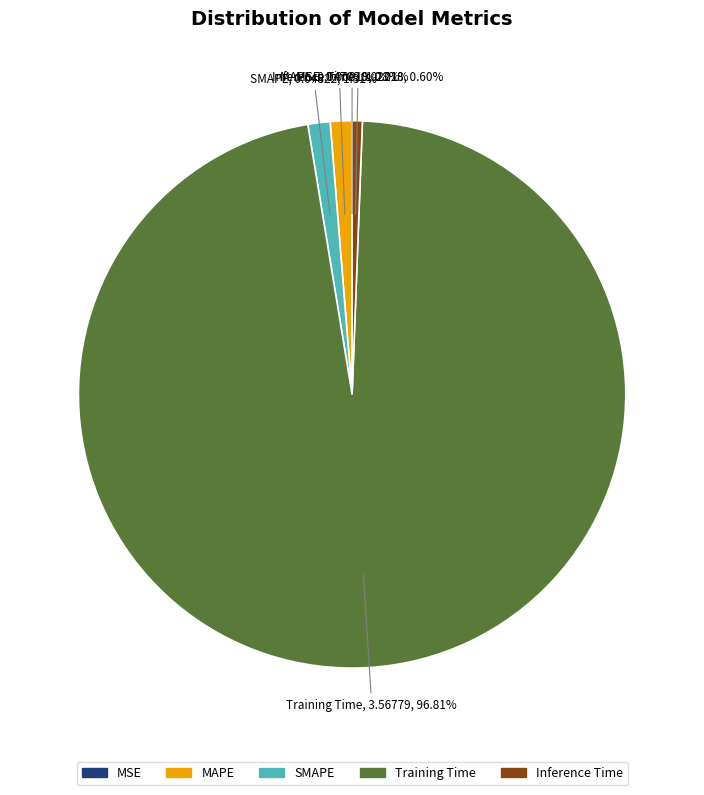

Which slice is the largest?

Training Time